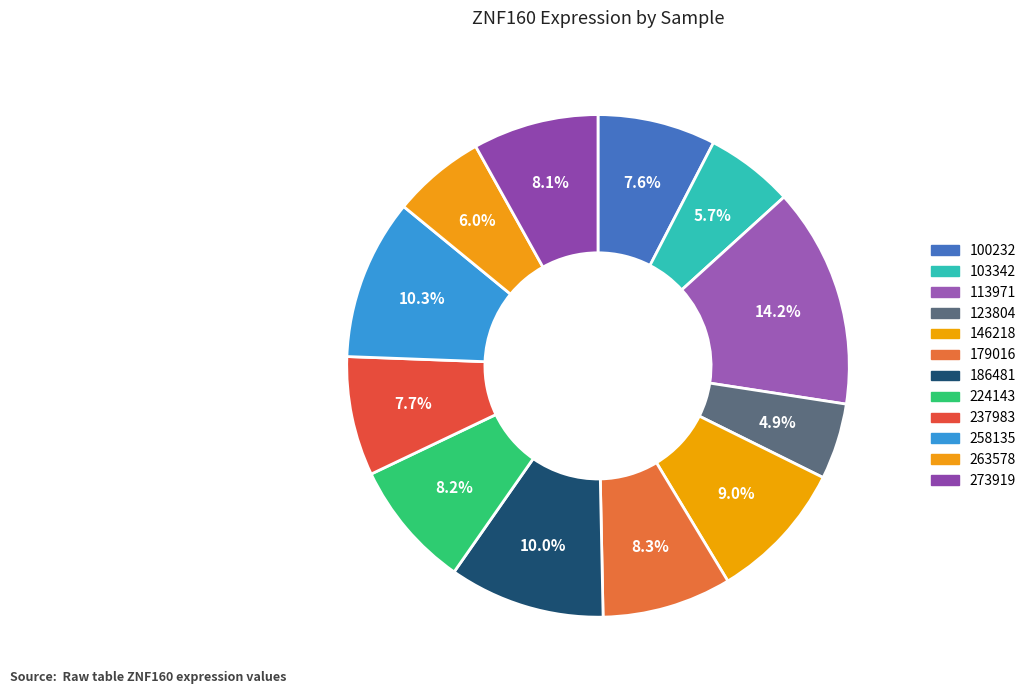

How many slices are in this pie chart?

12